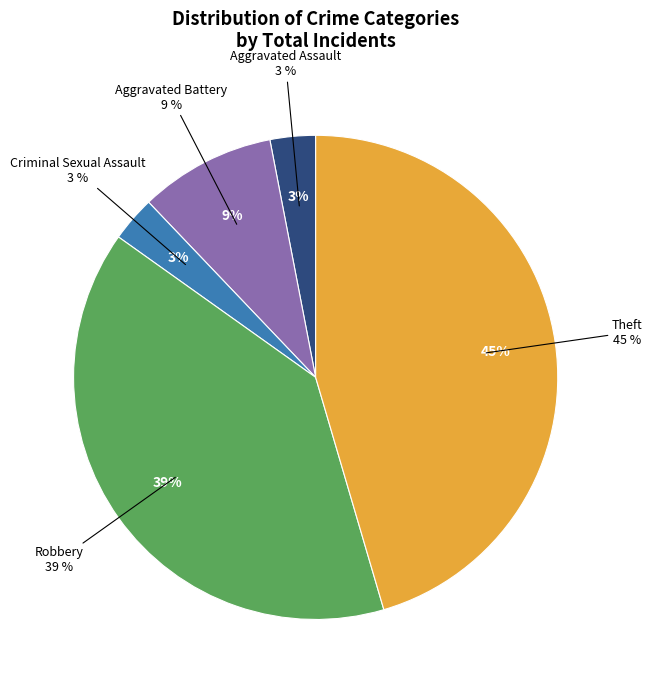

What percentage do Criminal Sexual Assault and Aggravated Assault together represent?

6.2%